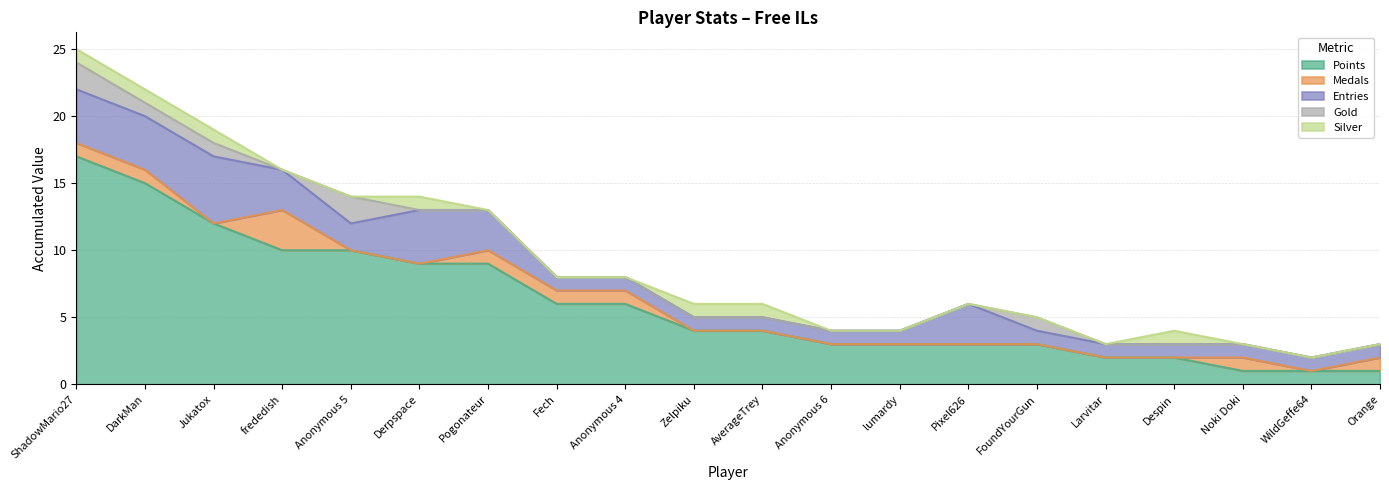

Rank the series at FoundYourGun from lowest to highest value.

Medals, Silver, Entries, Gold, Points